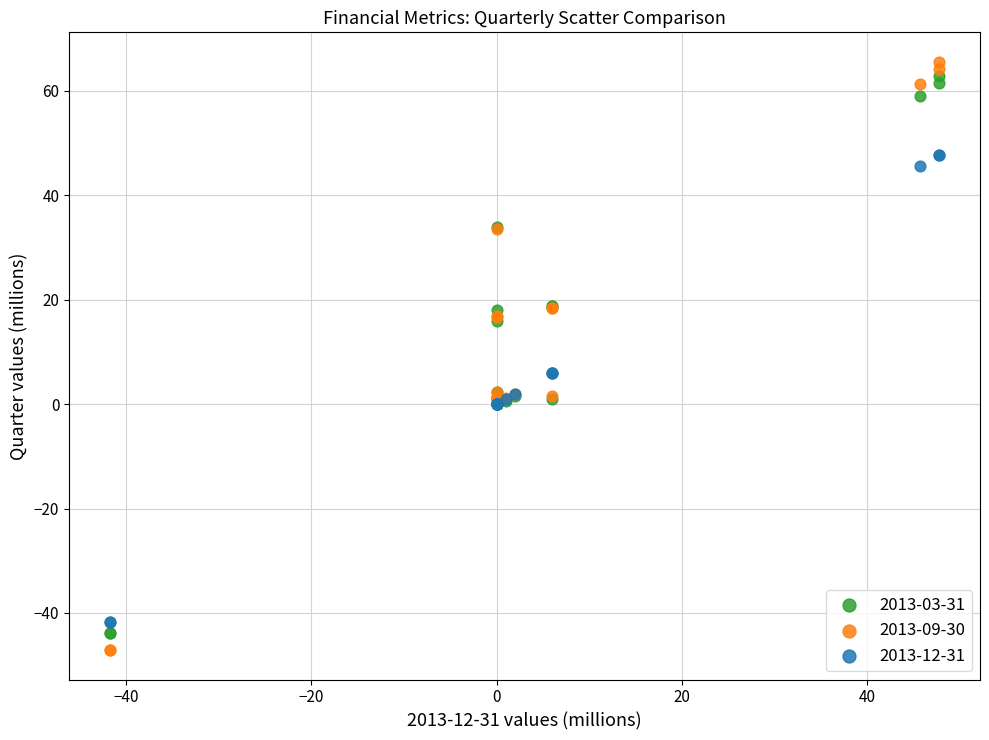

Which series reaches the minimum Y coordinate?

2013-09-30